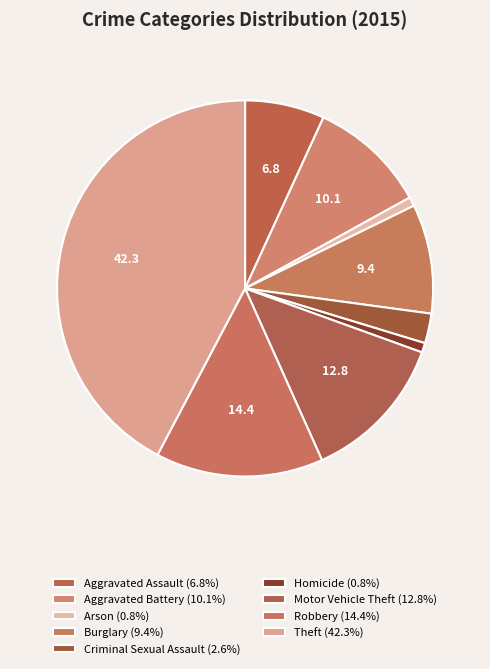

What portion of the pie excludes Aggravated Battery?

89.9%